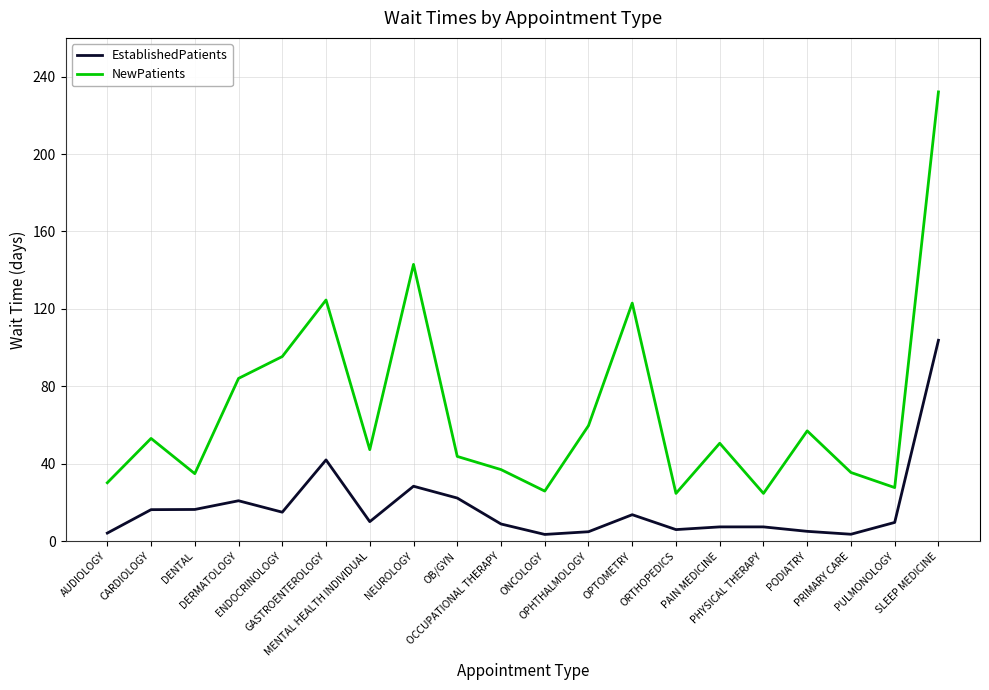

True or false: NewPatients and EstablishedPatients cross at least once.

False